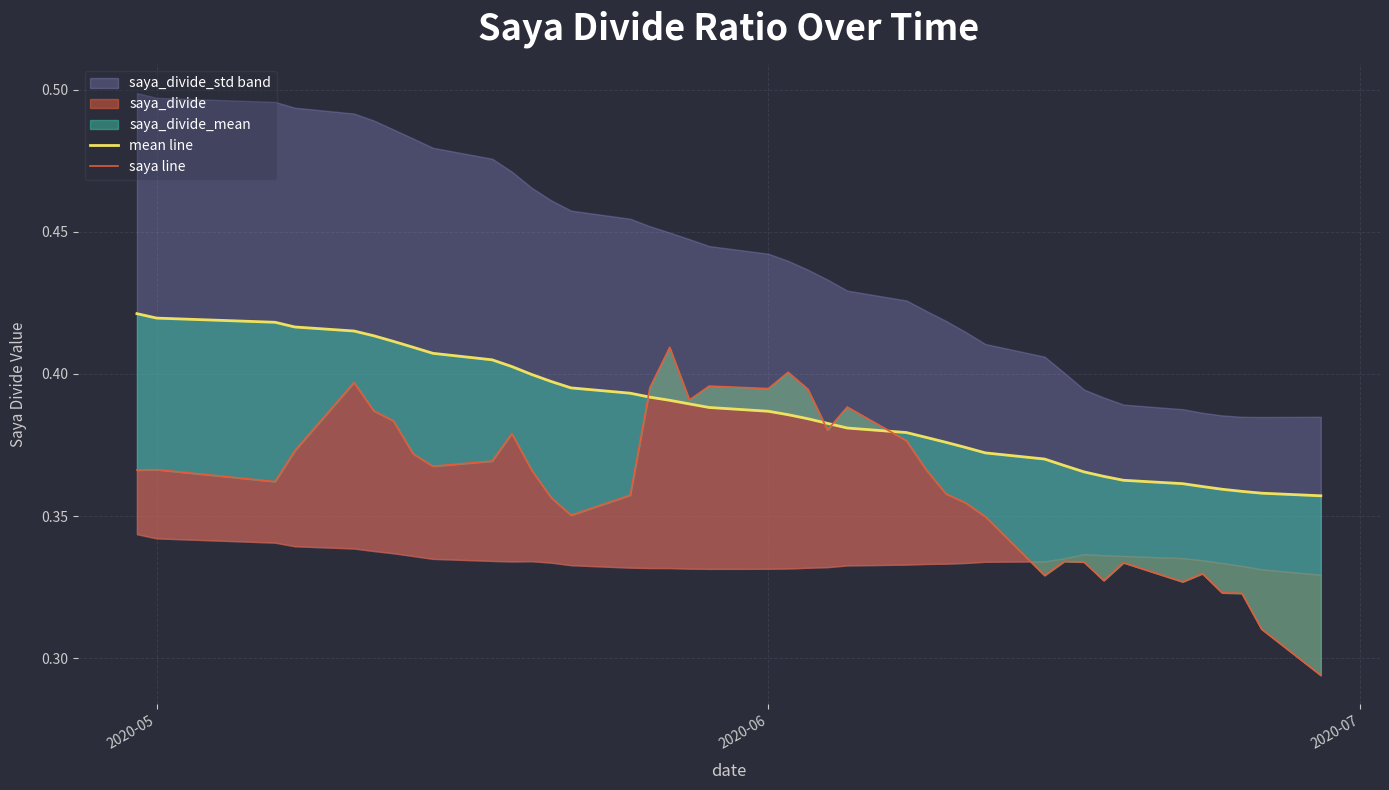

Which series has the largest total across all categories?

mean line